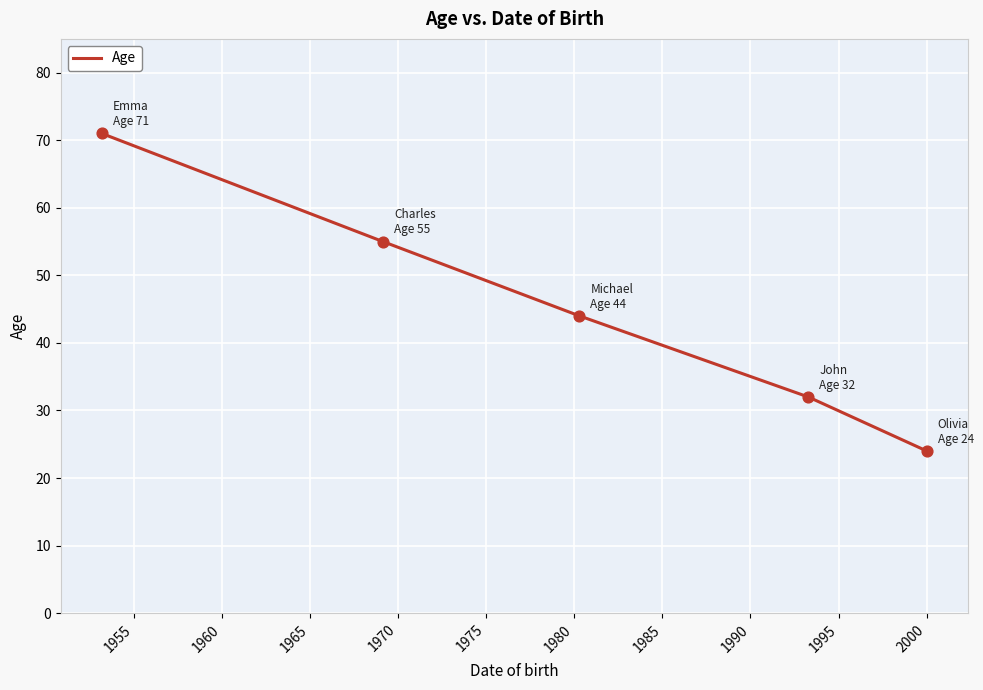

What is the greatest value displayed?

71